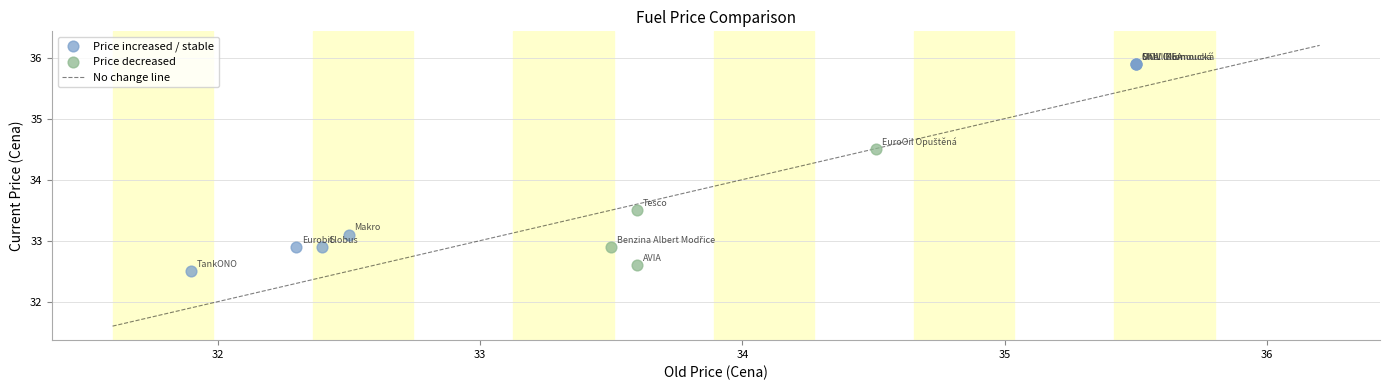

Which series contains the highest Y value?

Price increased / stable